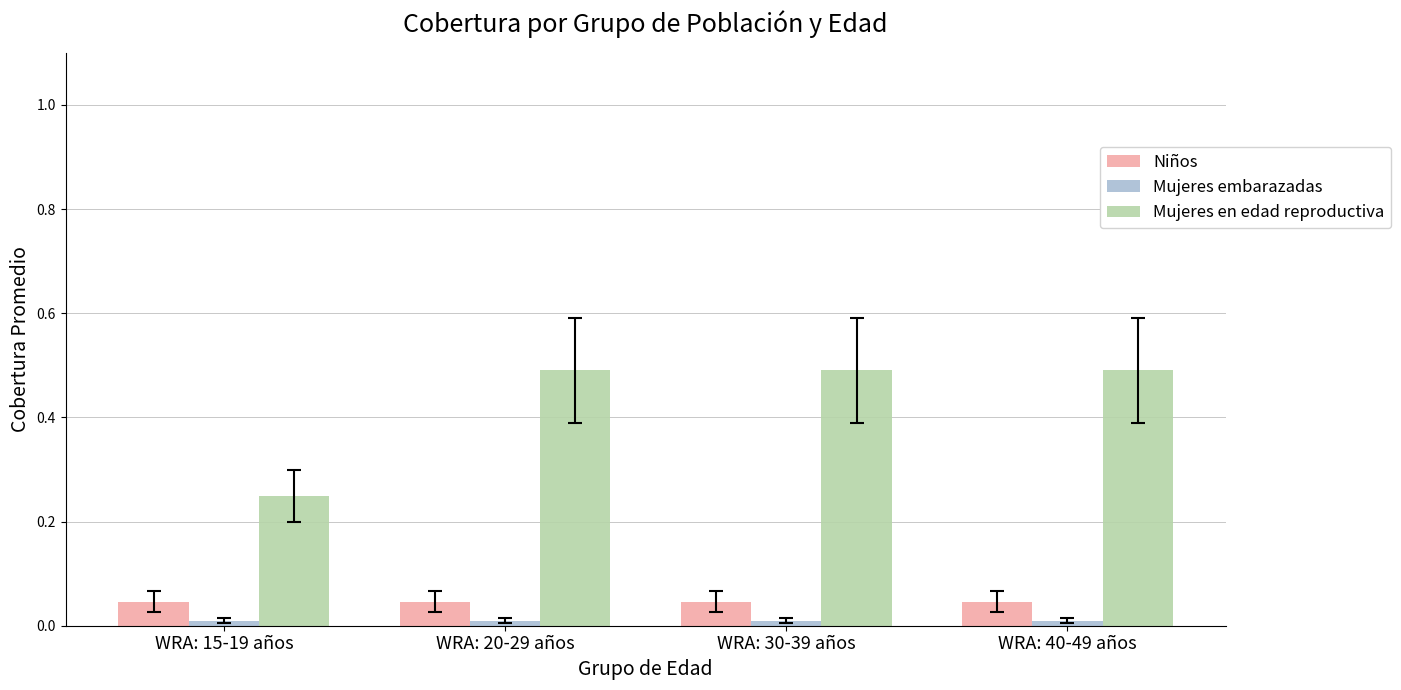

Count the number of categories in the chart.

4